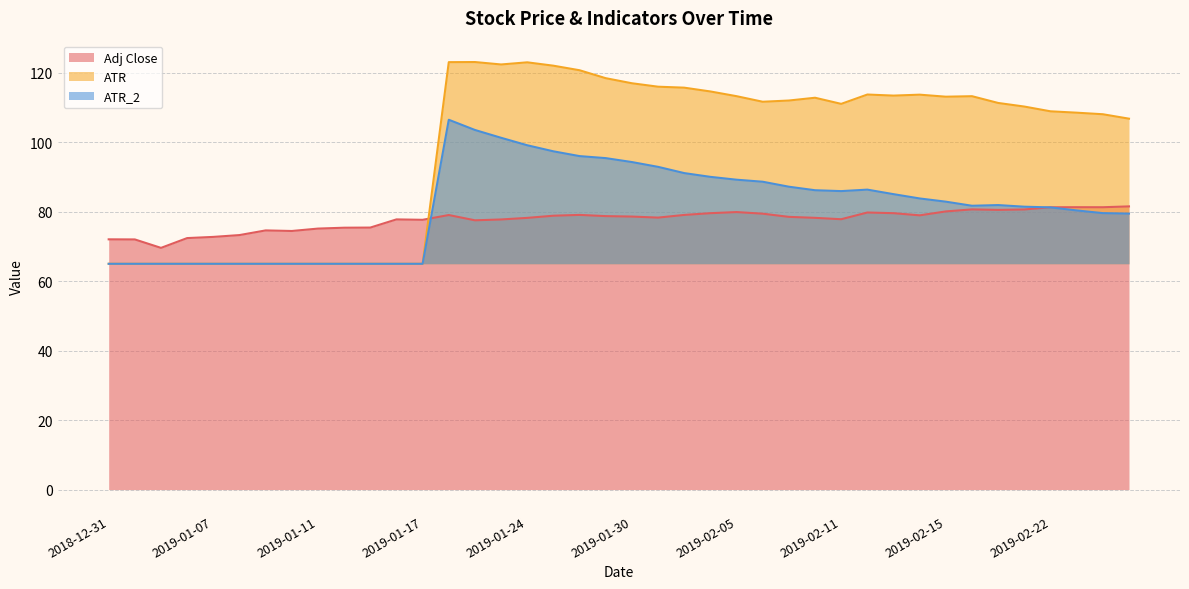

What is the value of the Adj Close point at the 15th from the left?

77.5